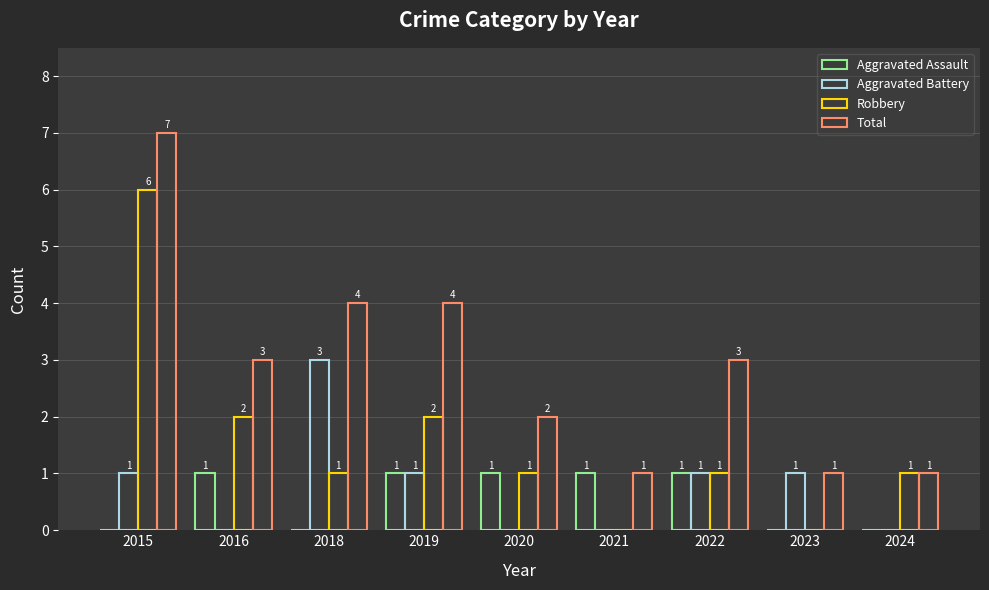

What is the sum of the Aggravated Battery values at 2023 and 2019?

2